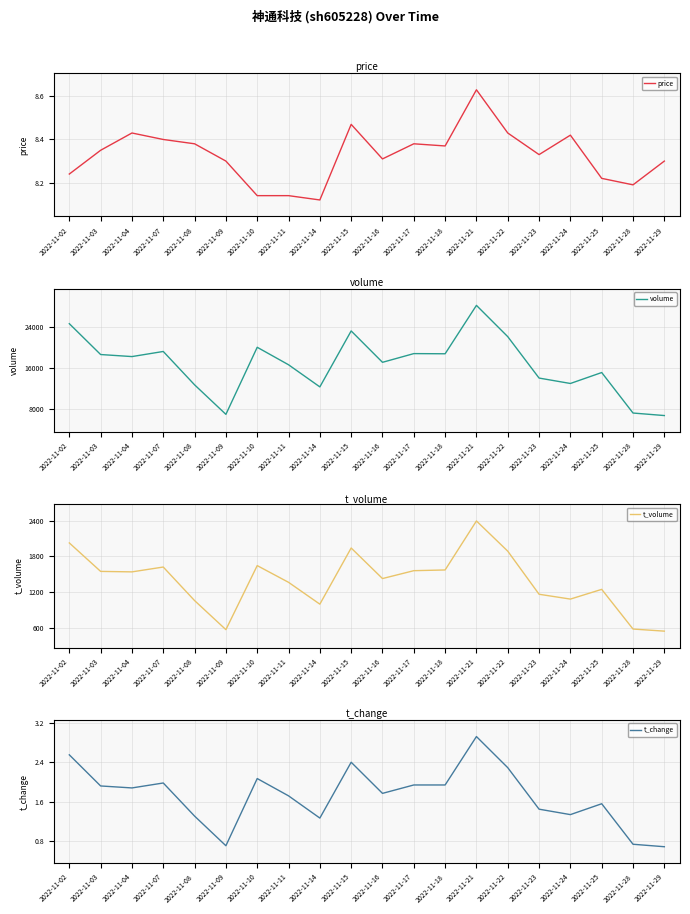

Which has a higher value, 2022-11-03 or 2022-11-24?

2022-11-24